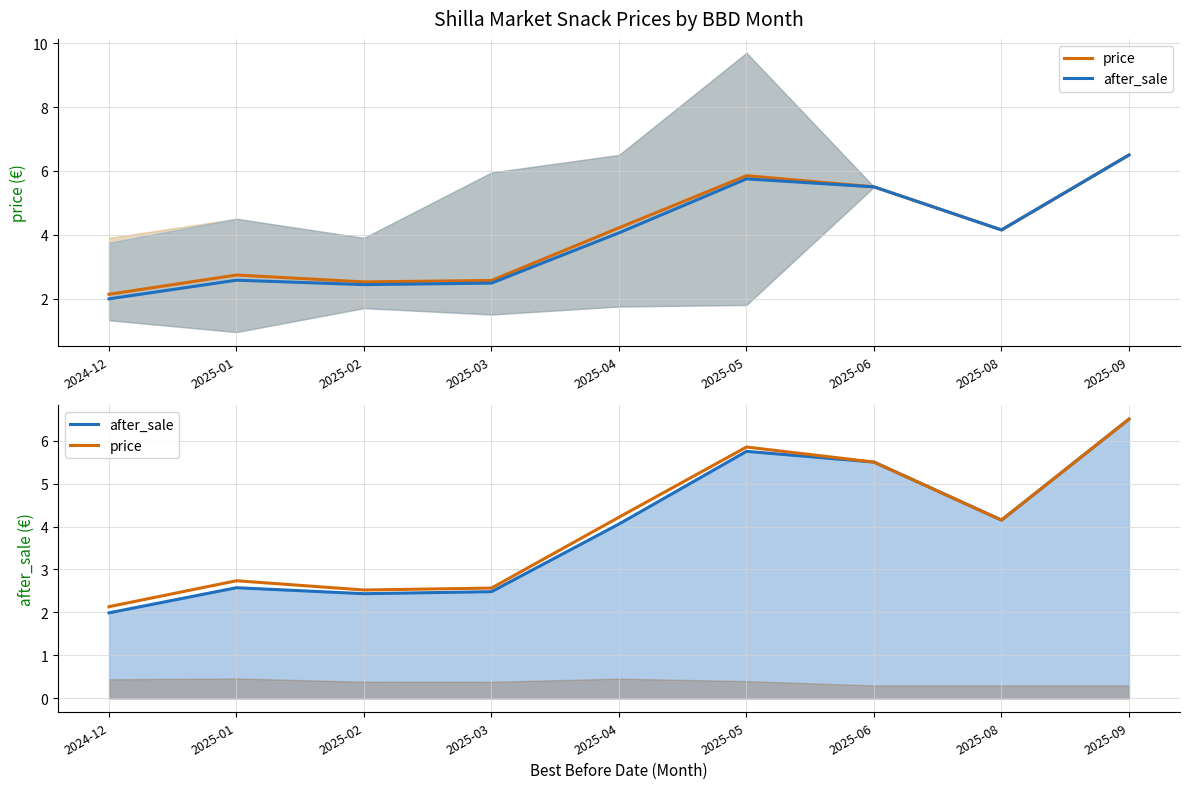

How many distinct data groups are displayed?

2